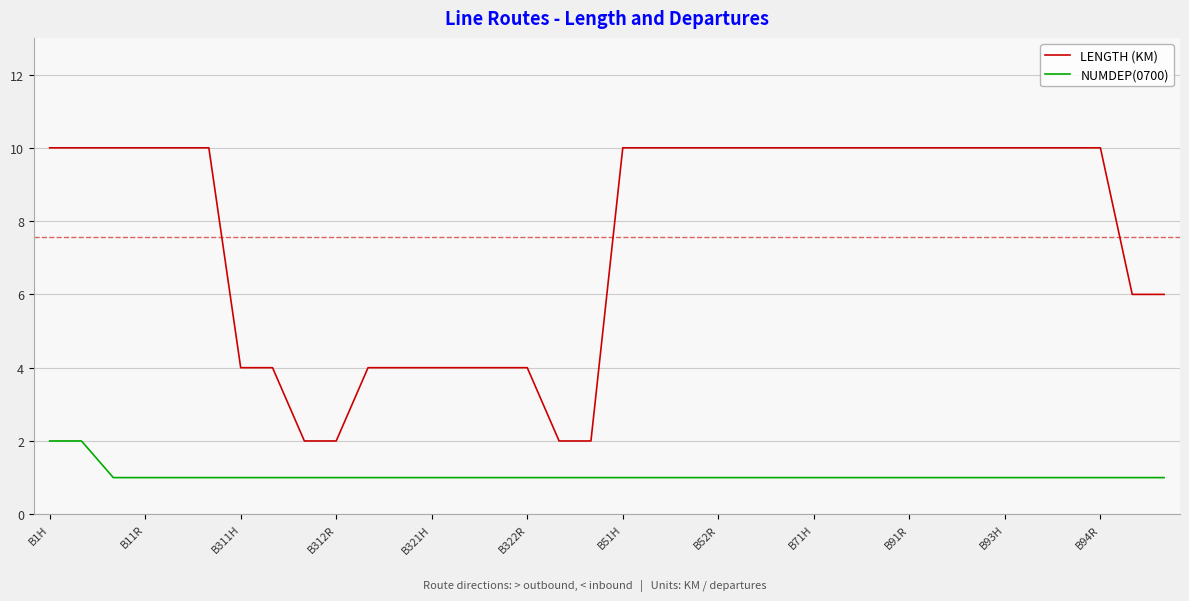

Which series has the largest total across all categories?

LENGTH (KM)